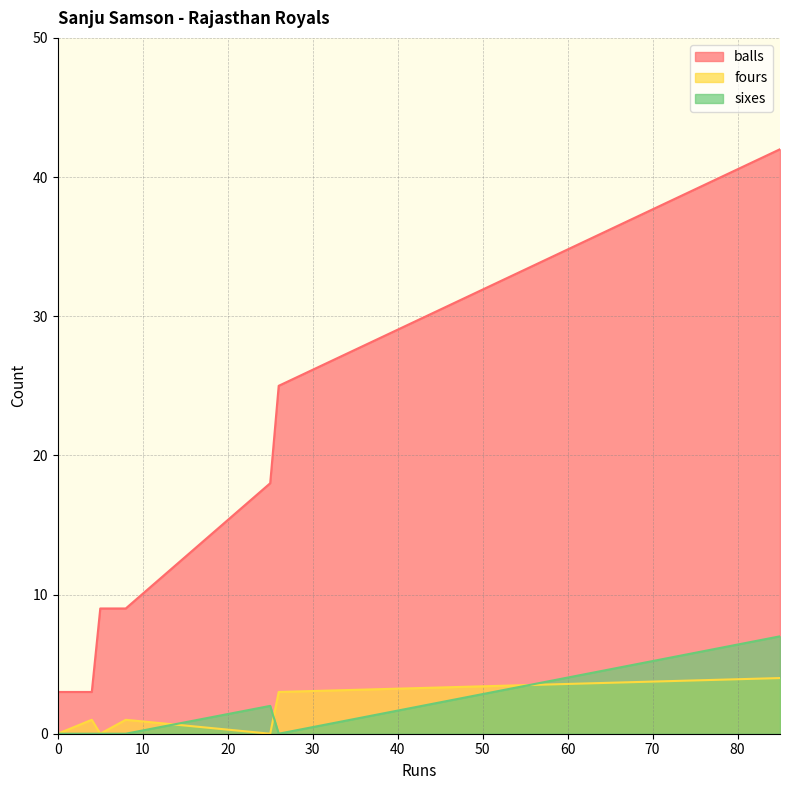

Which series has the largest range (max minus min)?

balls